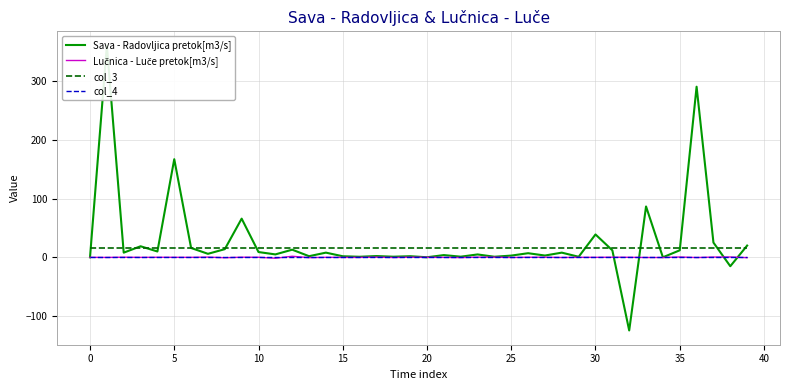

Reading left to right, list all the values displayed in this chart.

Sava - Radovljica pretok[m3/s]: 0.0	361.0	8.0	18.9	10.0	167.4	16.0	6.0	13.9	66.0	9.0	5.0	13.0	1.9	8.0	1.8	1.0	2.2	1.1	1.9	0.1	3.8	1.1	4.9	1.0	3.0	7.0	3.1	8.0	0.9	39.0	11.9	-124.7	86.7	0.1	12.0	290.9	25.2	-15.2	20.1
Lučnica - Luče pretok[m3/s]: 0.0	-0.2	0.2	-0.1	0.1	0.0	-0.0	0.4	-0.6	0.2	0.1	-1.5	1.8	-0.5	0.0	-0.1	-0.1	0.3	-0.3	0.3	0.1	-0.1	-0.4	0.3	0.3	-0.3	0.1	0.2	-0.3	0.0	-0.0	0.2	0.0	-0.3	-0.3	0.5	-0.4	0.4	0.6	-0.5
col_3: 16.0	16.0	16.0	16.0	16.0	16.0	16.0	16.0	16.0	16.0	16.0	16.0	16.0	16.0	16.0	16.0	16.0	16.0	16.0	16.0	16.0	16.0	16.0	16.0	16.0	16.0	16.0	16.0	16.0	16.0	16.0	16.0	16.0	16.0	16.0	16.0	16.0	16.0	16.0	16.0
col_4: 0.0	0.0	0.0	0.0	0.0	0.0	0.0	0.0	0.0	0.0	0.0	0.0	0.0	0.0	0.0	0.0	0.0	0.0	0.0	0.0	0.0	0.0	0.0	0.0	0.0	0.0	0.0	0.0	0.0	0.0	0.0	0.0	0.0	0.0	0.0	0.0	0.0	0.0	0.0	0.0